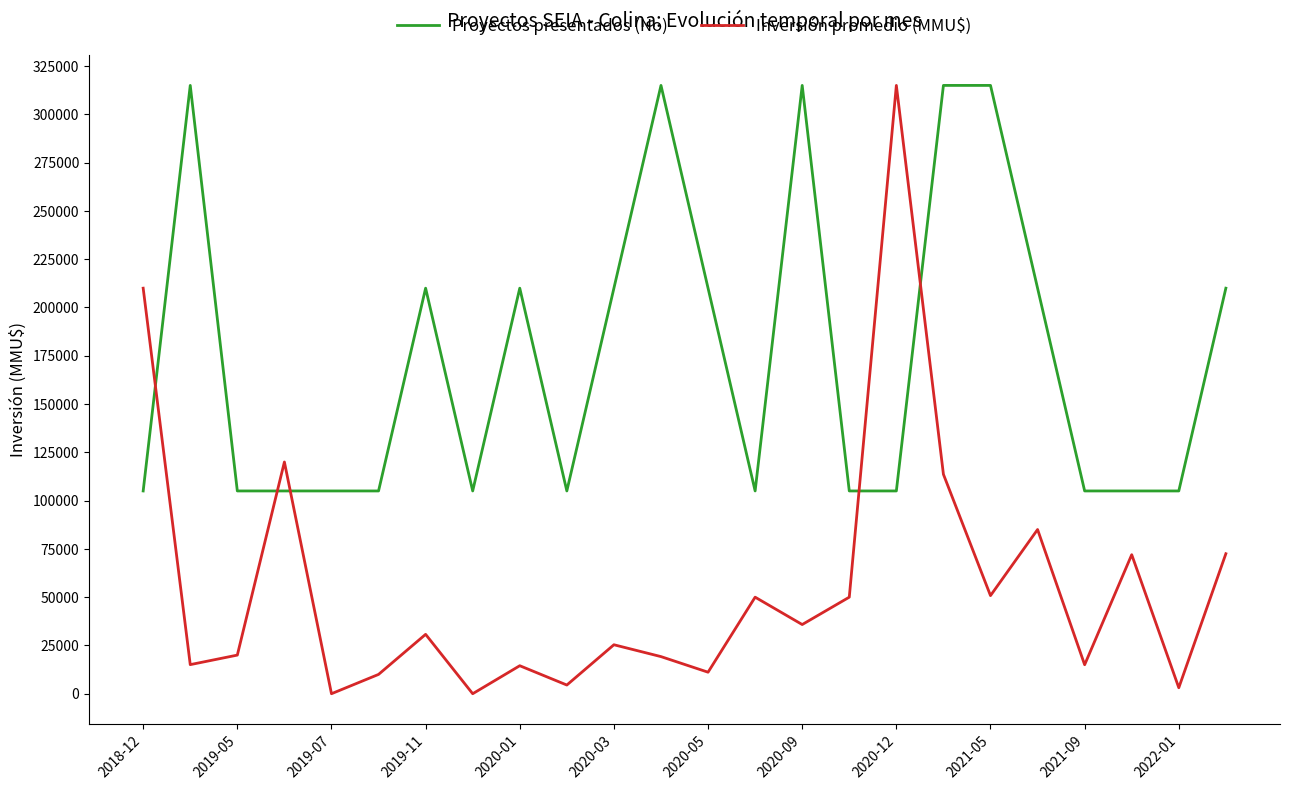

What is the greatest value displayed?

315000.0